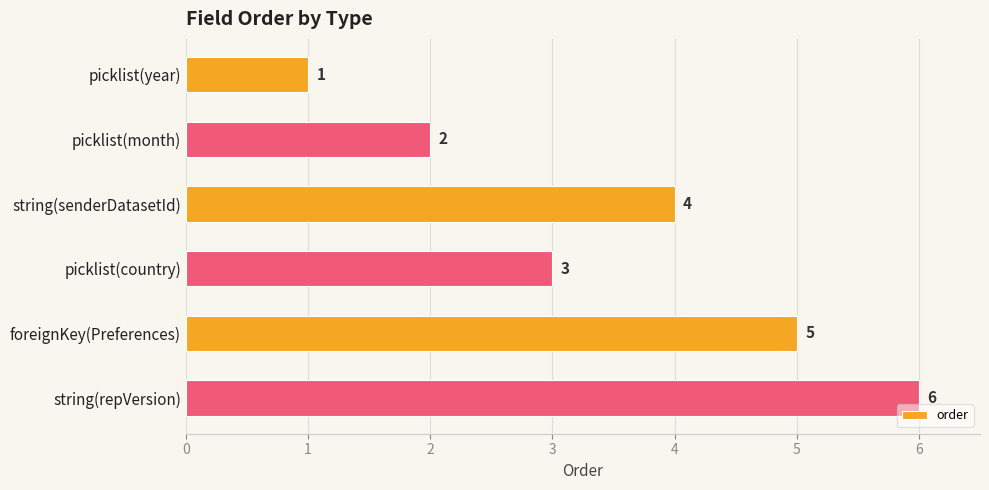

What is the label of the 1st bar from the top?

picklist(year)